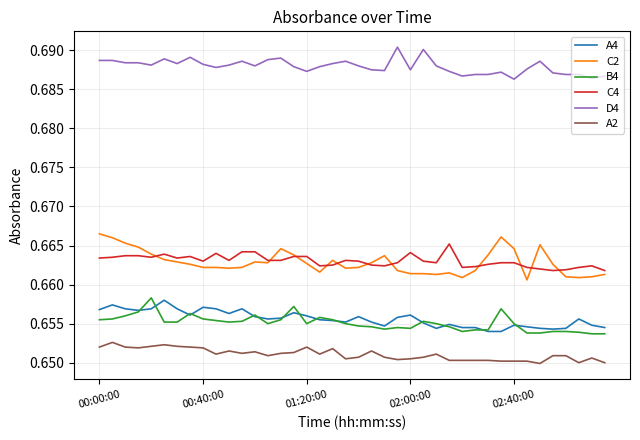

Which series has the largest range (max minus min)?

C2